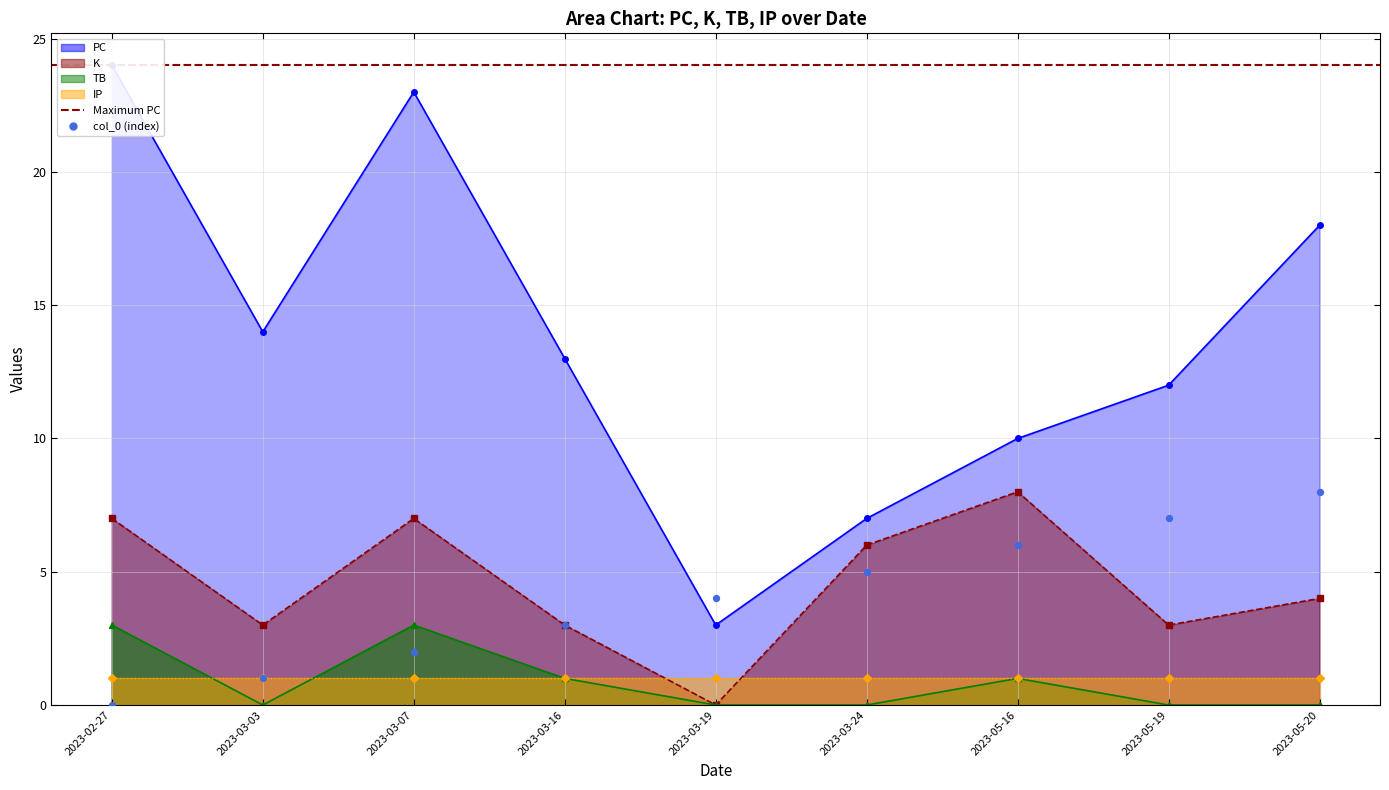

Which series has the largest Y range (max minus min)?

PC